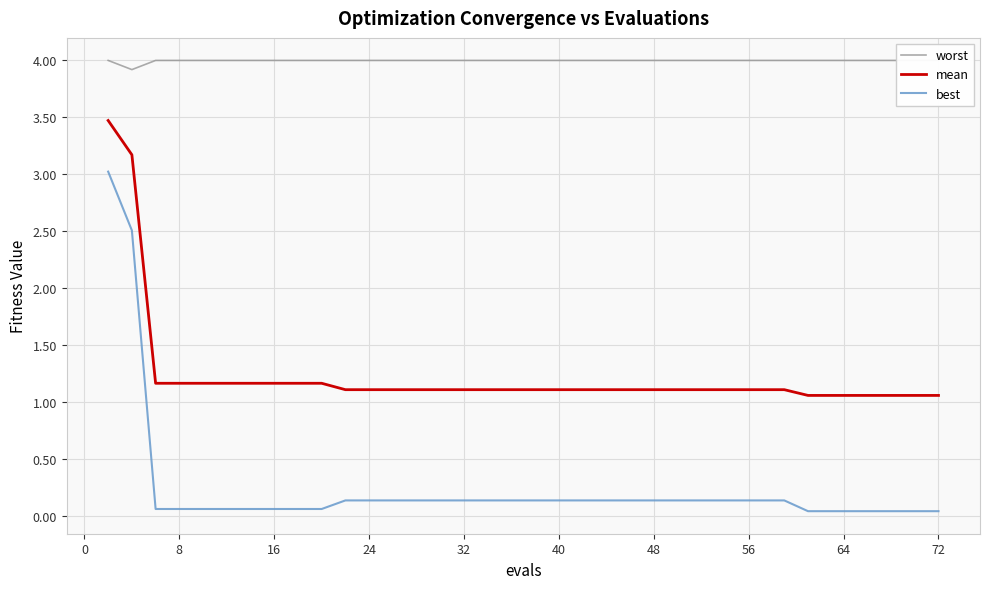

Which series has the largest range (max minus min)?

best